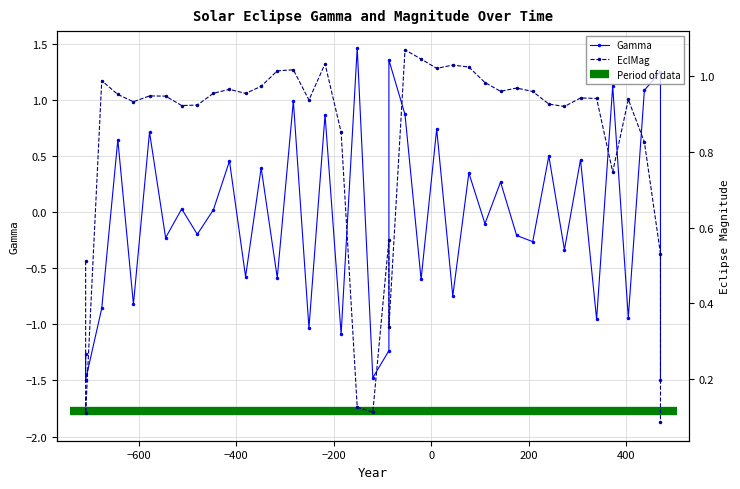

How many categories are shown in the chart?

40